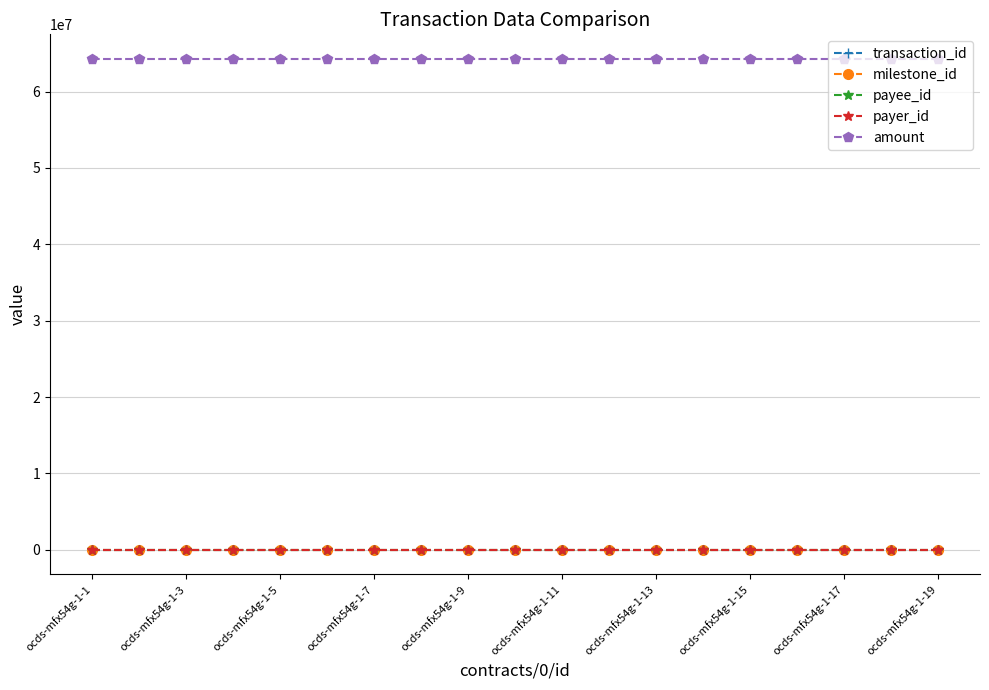

At how many categories does at least one series exceed 17415720?

19